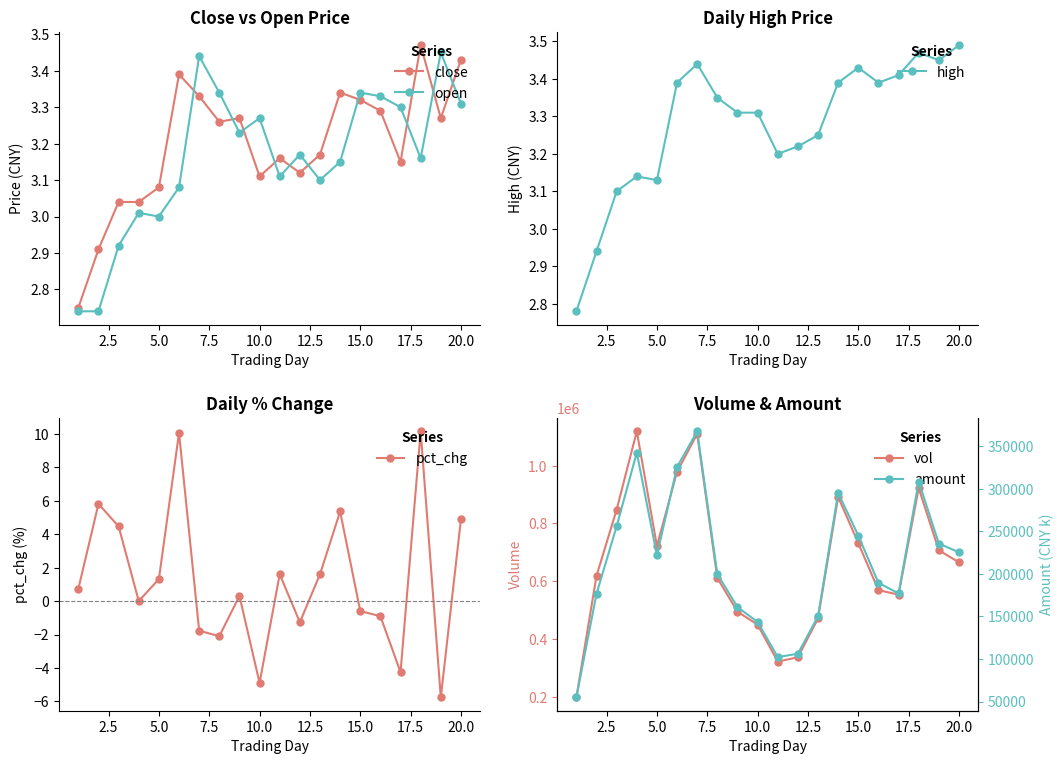

True or false: close has more than 0 points higher than both neighbors.

True